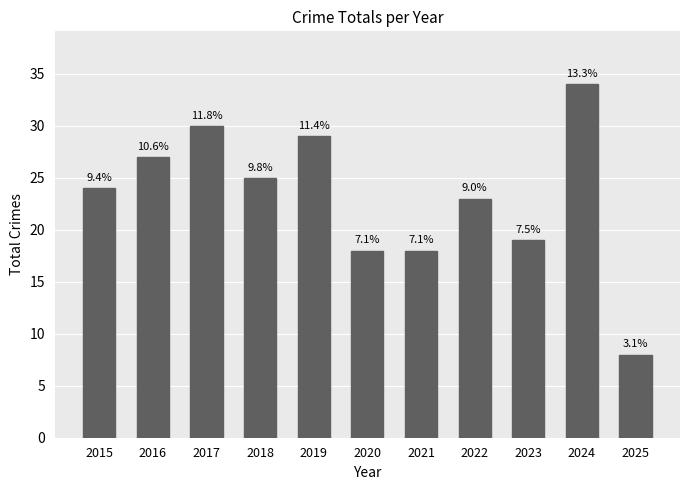

Reading right to left, transcribe all the data shown in this chart.

2025=8	2024=34	2023=19	2022=23	2021=18	2020=18	2019=29	2018=25	2017=30	2016=27	2015=24